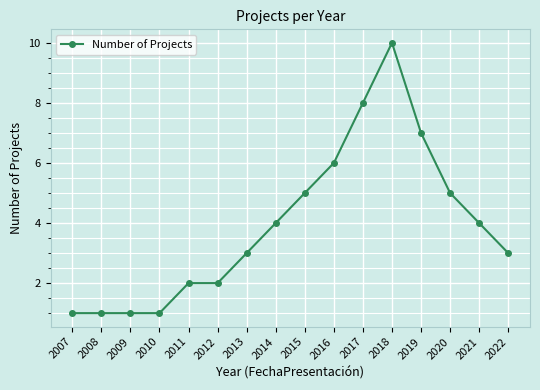

What is the greatest value displayed?

10